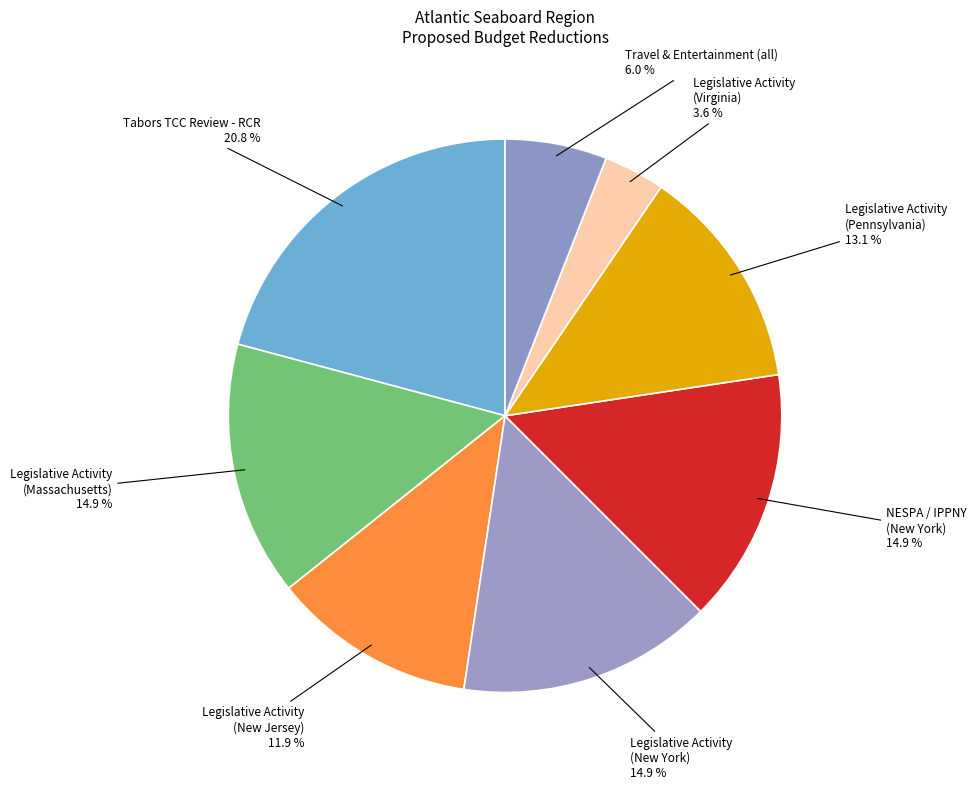

To the nearest percent, what is the difference between the largest and smallest slice percentages?

17%